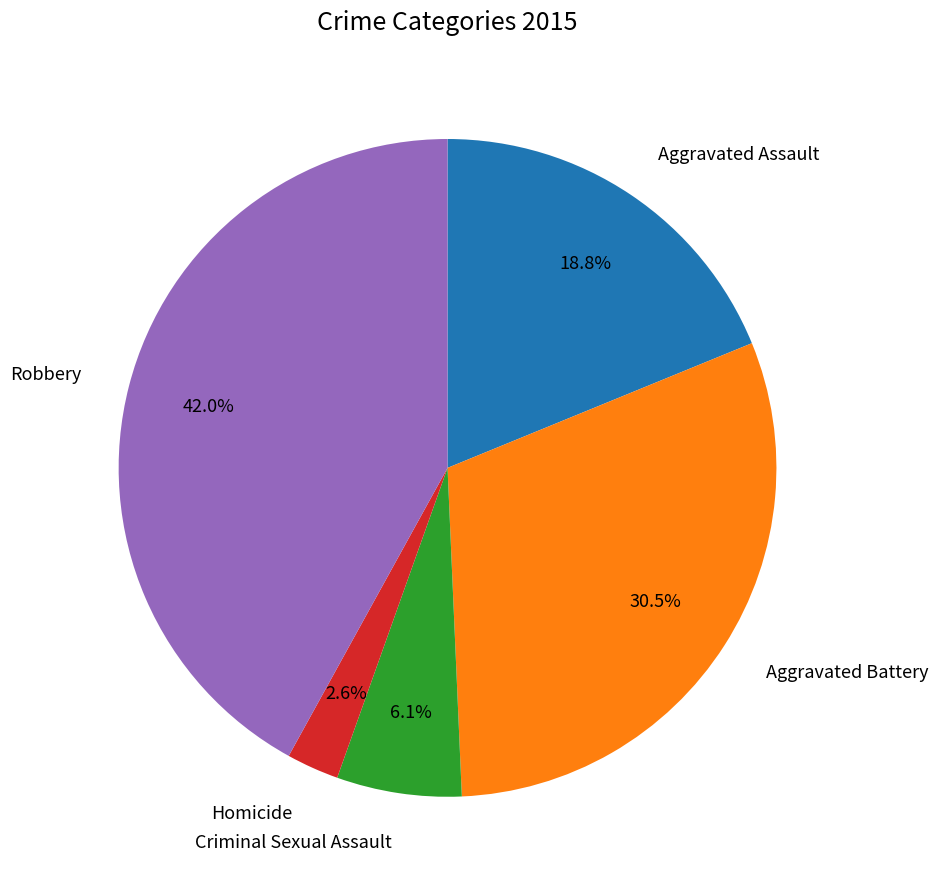

Count the number of slices in the pie.

5